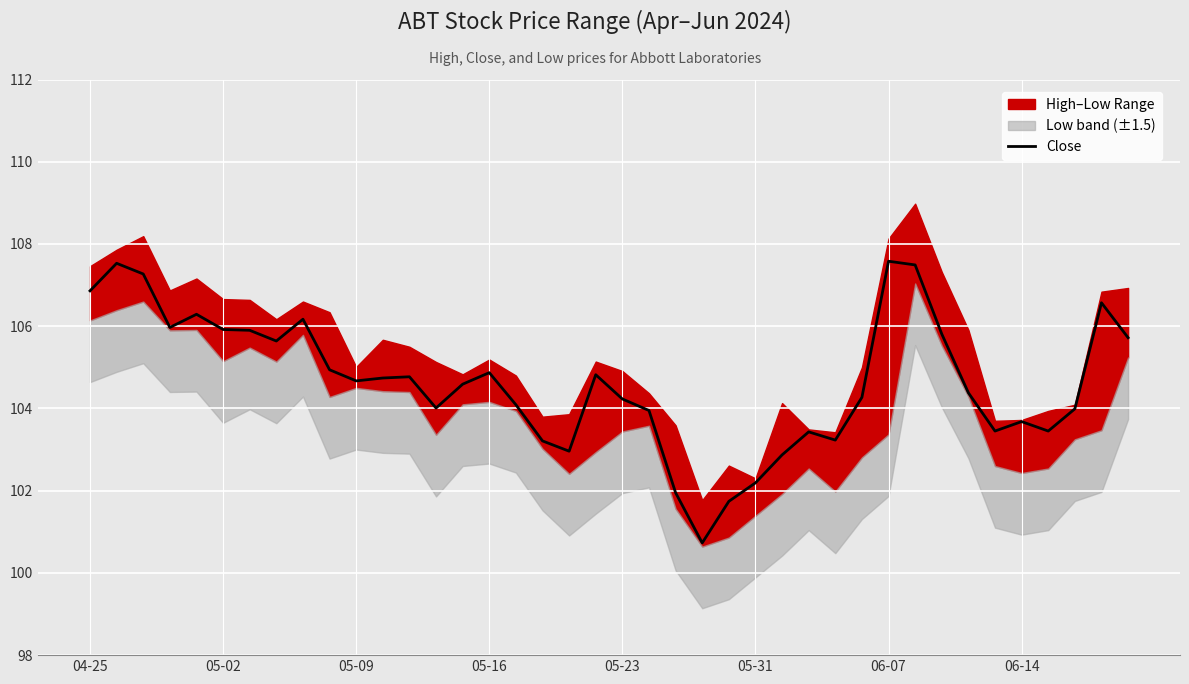

Reading left to right, extract all data points from this chart.

106.9	107.5	107.3	106.0	106.3	105.9	105.9	105.6	106.2	104.9	104.7	104.7	104.8	104.0	104.6	104.9	104.1	103.2	103.0	104.8	104.2	103.9	101.9	100.7	101.7	102.2	102.9	103.4	103.2	104.3	107.6	107.5	105.8	104.4	103.4	103.7	103.4	104.0	106.6	105.7